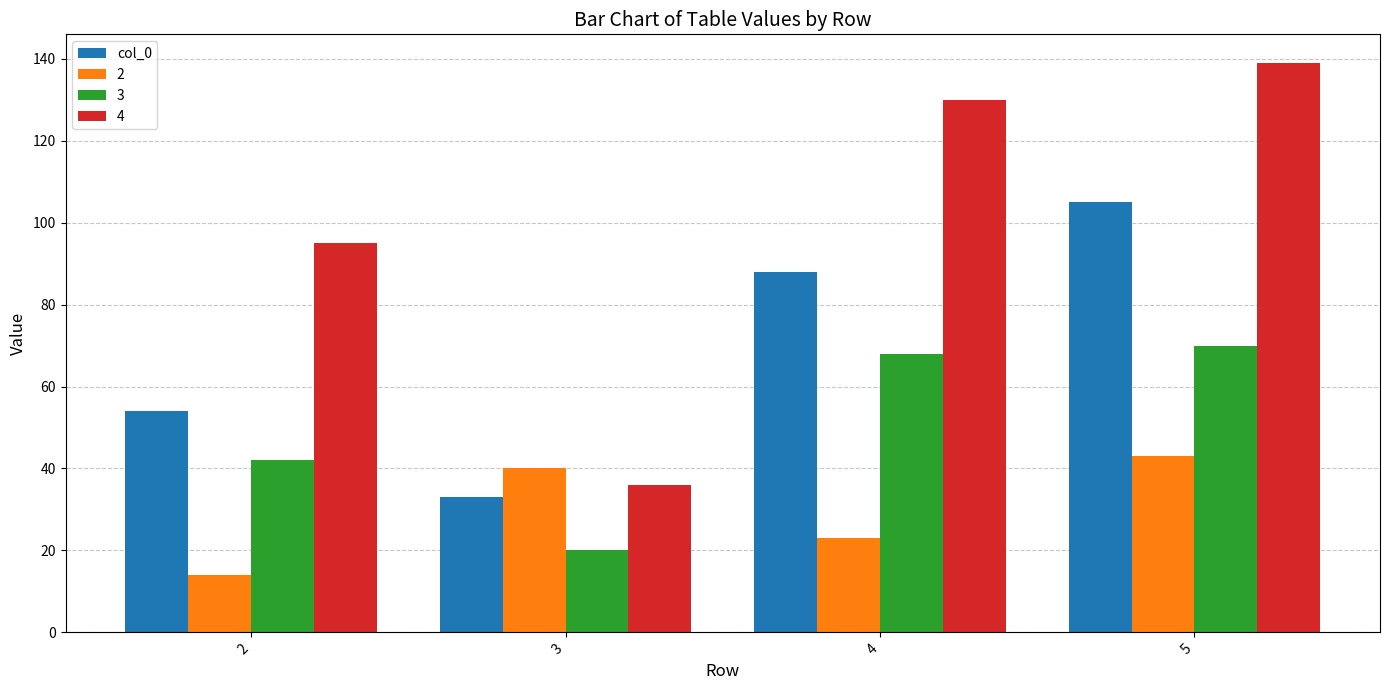

Reading left to right, transcribe all the data shown in this chart.

col_0: 54	33	88	105
2: 14	40	23	43
3: 42	20	68	70
4: 95	36	130	139